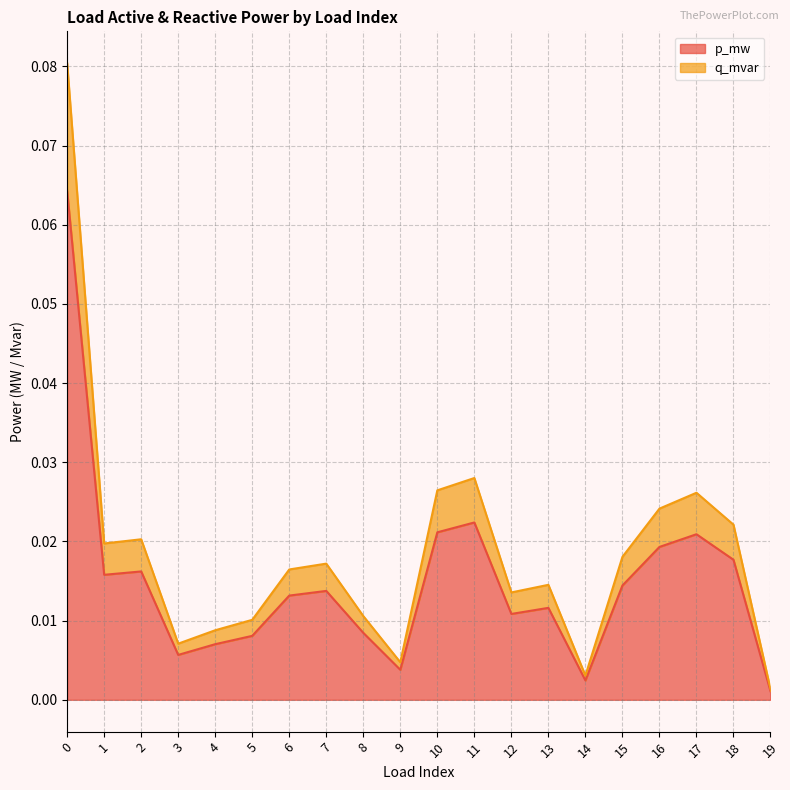

List the series in order of their peak value, lowest first.

p_mw, q_mvar